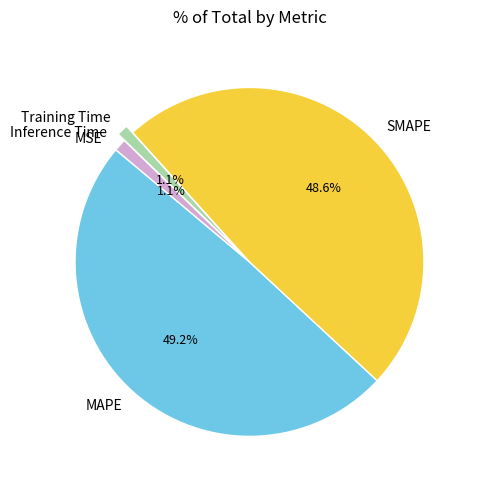

To the nearest percent, what is the difference between the largest and smallest slice percentages?

49%